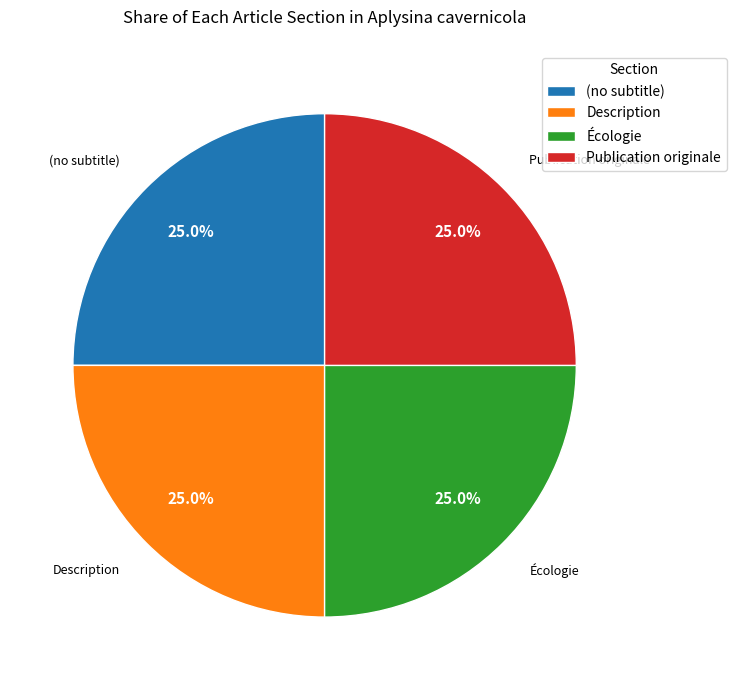

What portion of the pie excludes (no subtitle)?

75.0%